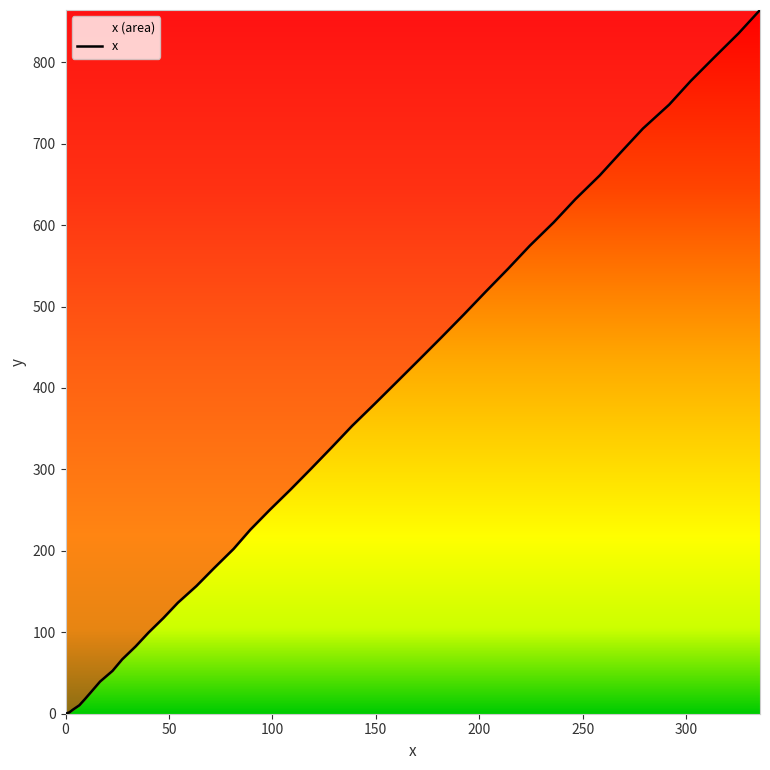

What is the maximum value shown in the chart?

864.1